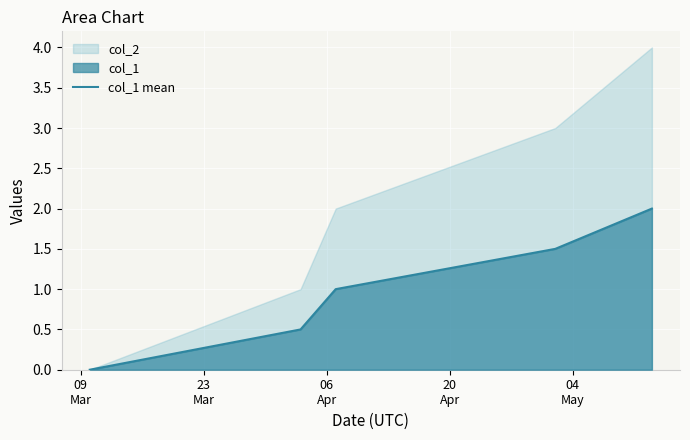

How many positive values are there?

4